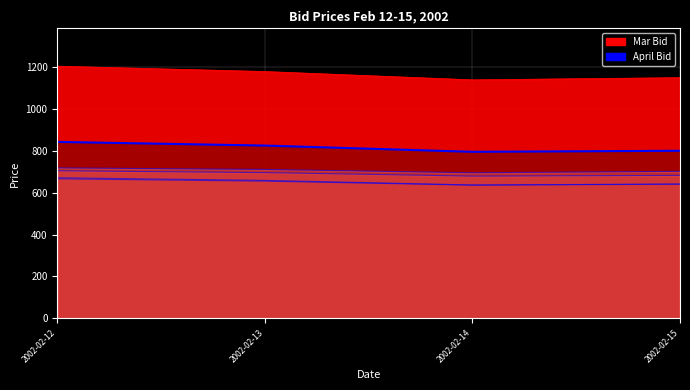

What is the spread (max minus min) of values at 2002-02-14?

159.5